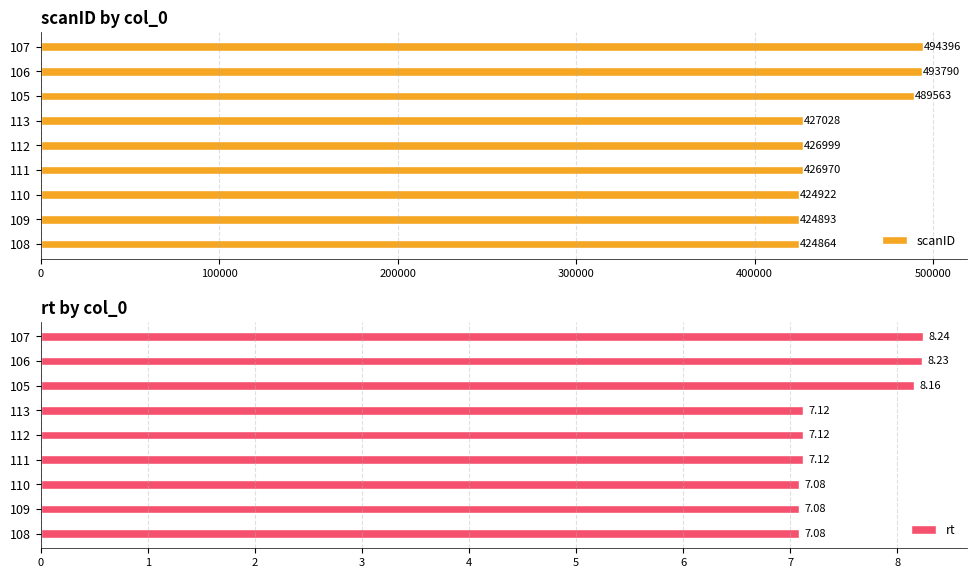

Count the number of categories in the chart.

9